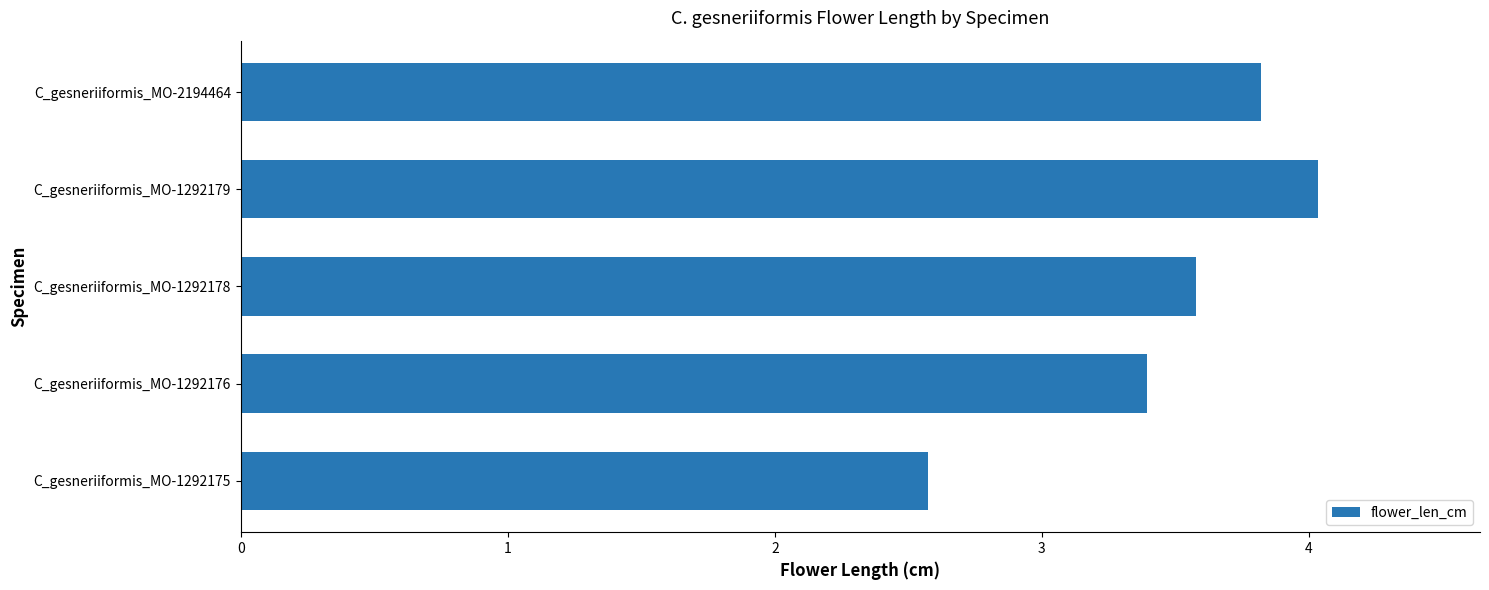

How many bars are there in total?

5